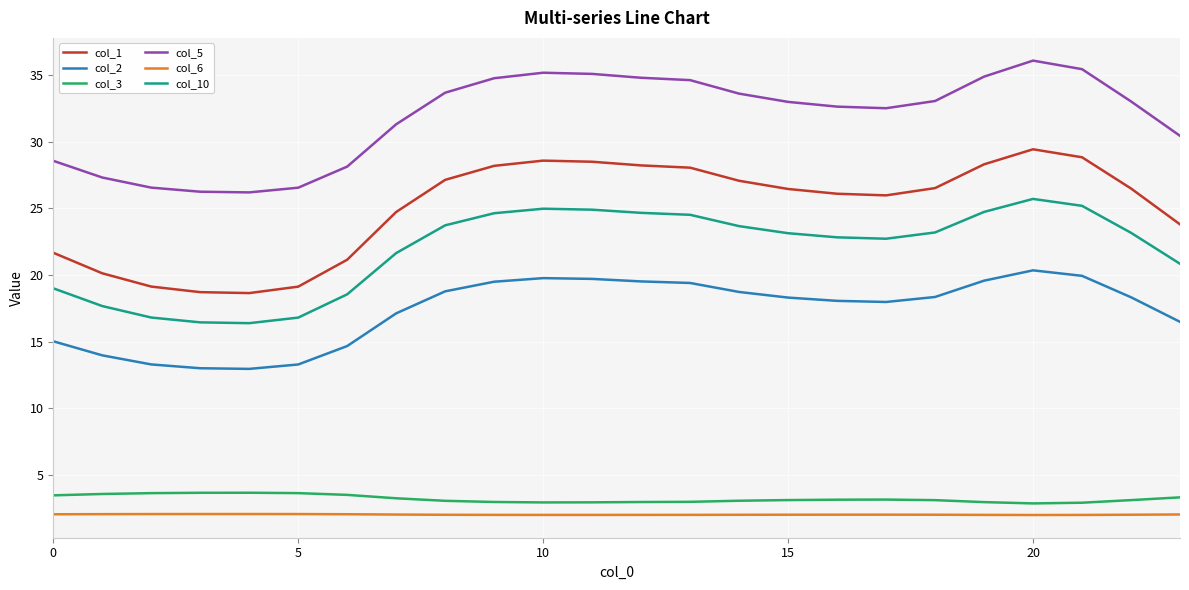

True or false: col_10 and col_5 intersect in this chart.

False